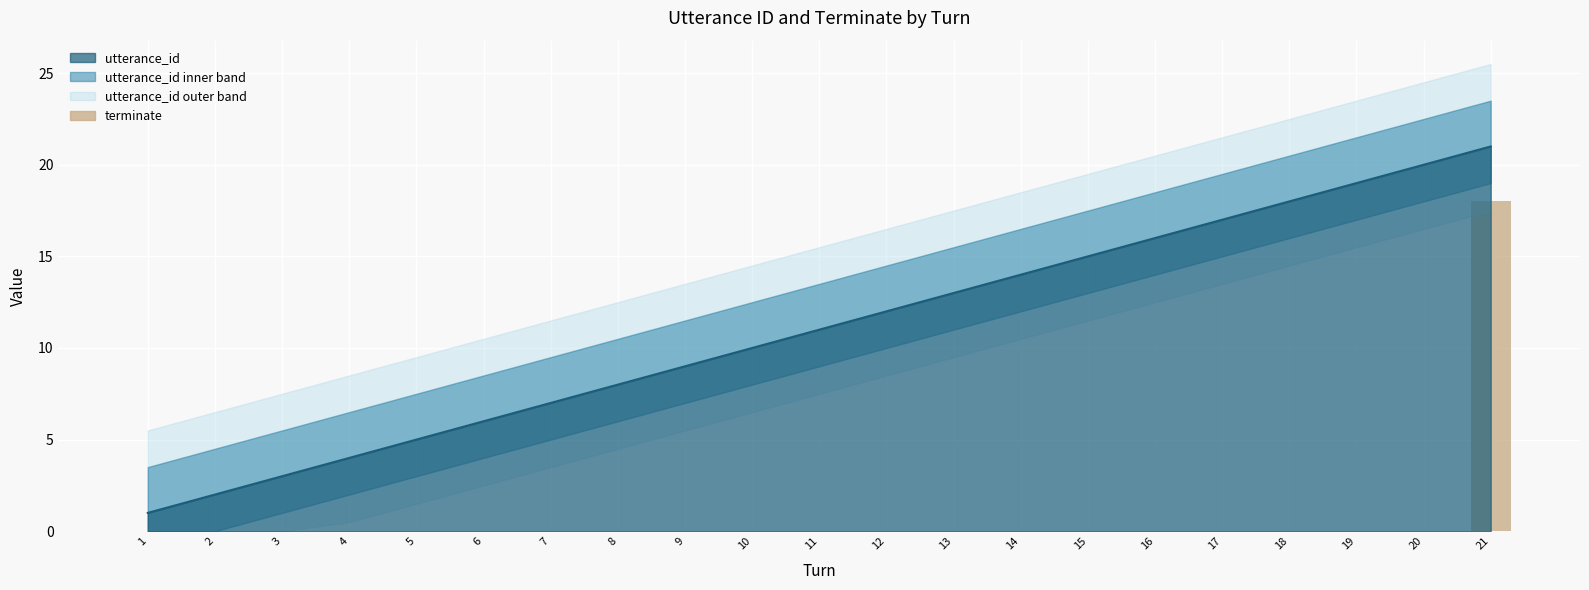

Reading left to right, list all the values displayed in this chart.

1=0	2=0	3=0	4=0	5=0	6=0	7=0	8=0	9=0	10=0	11=0	12=0	13=0	14=0	15=0	16=0	17=0	18=0	19=0	20=0	21=18